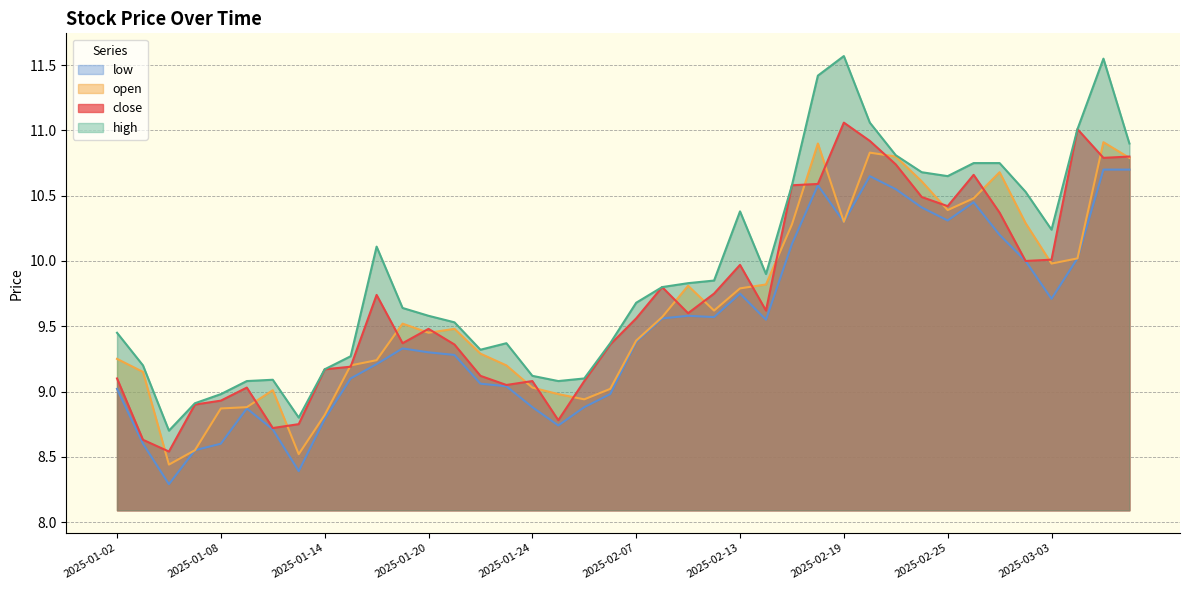

Which category has the lowest value across all series?

2025-01-06